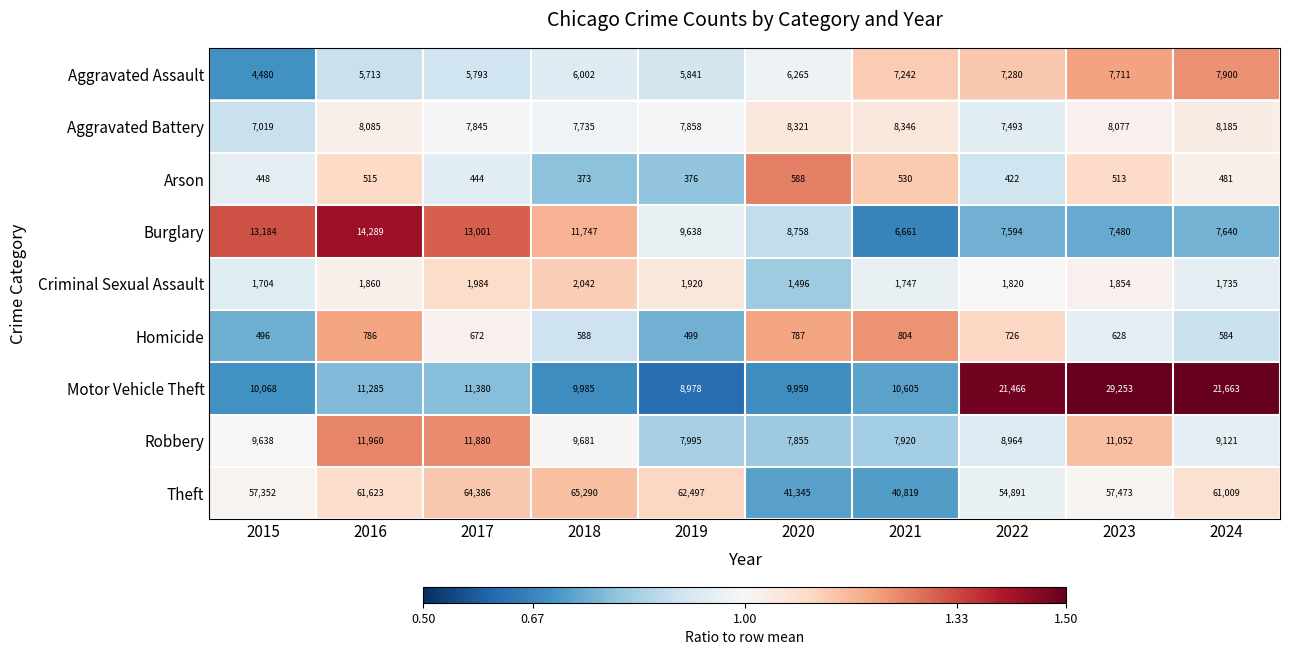

Between 2017 and 2022, which series saw the biggest shift?

Motor Vehicle Theft